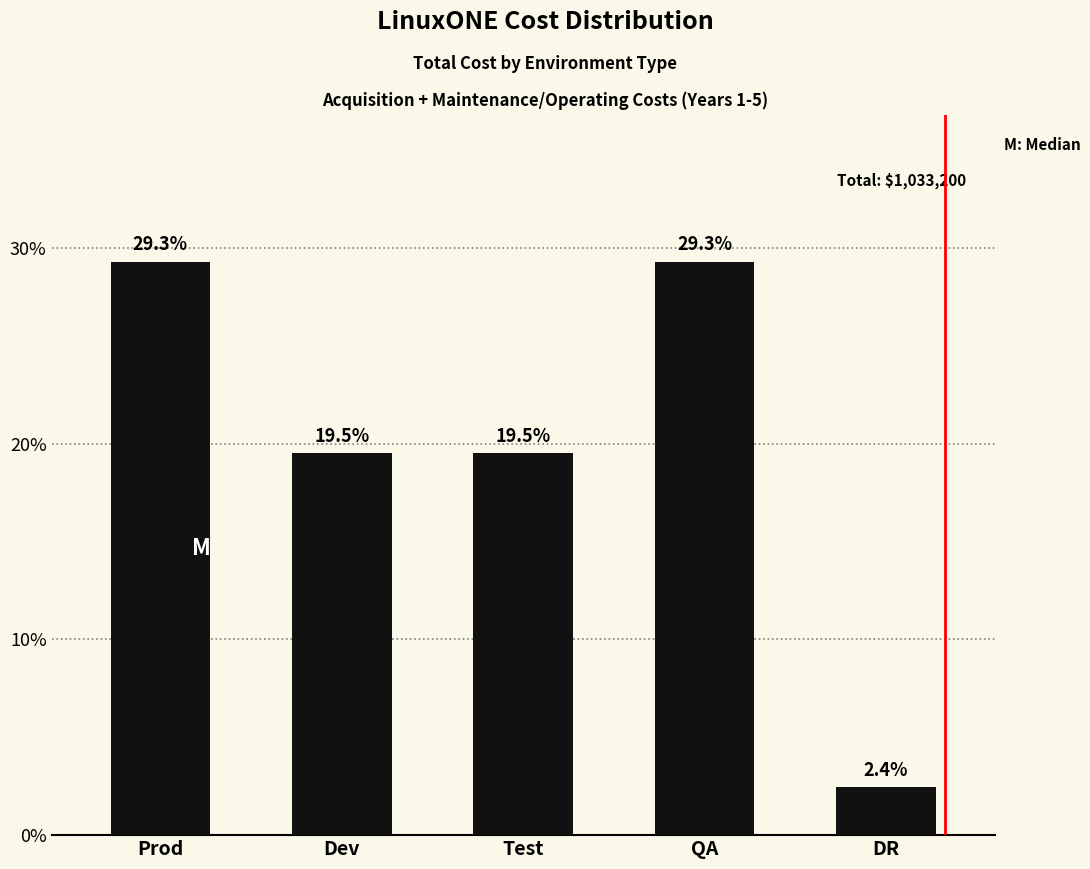

Is it true that the value at Test is 270912?

False